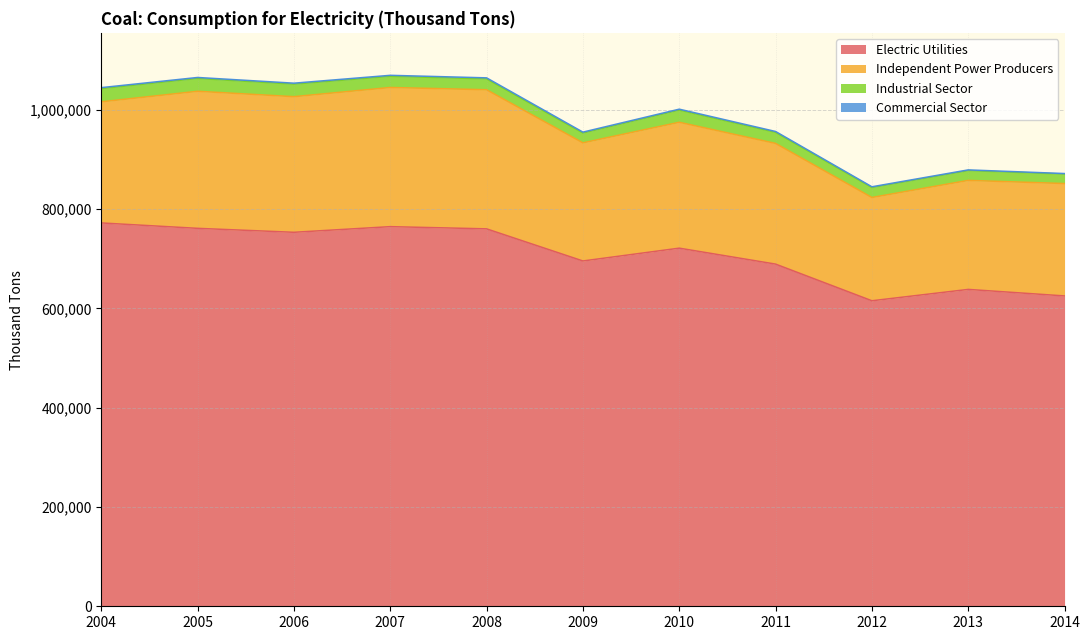

At which label does Independent Power Producers reach its minimum?

2012